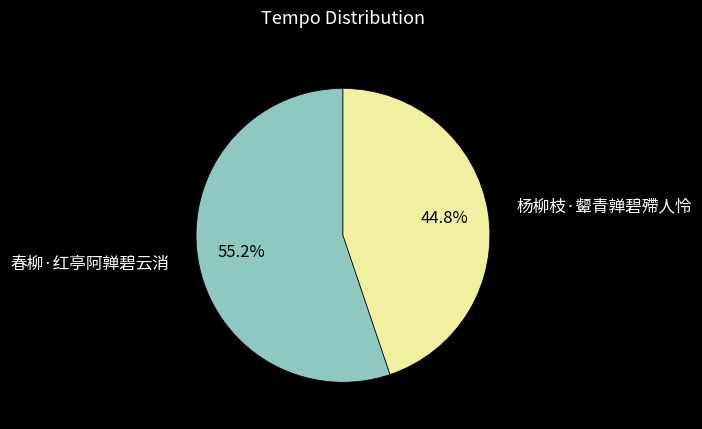

Which has a higher value, 春柳·红亭阿亸碧云消 or 杨柳枝·颦青亸碧殢人怜?

春柳·红亭阿亸碧云消